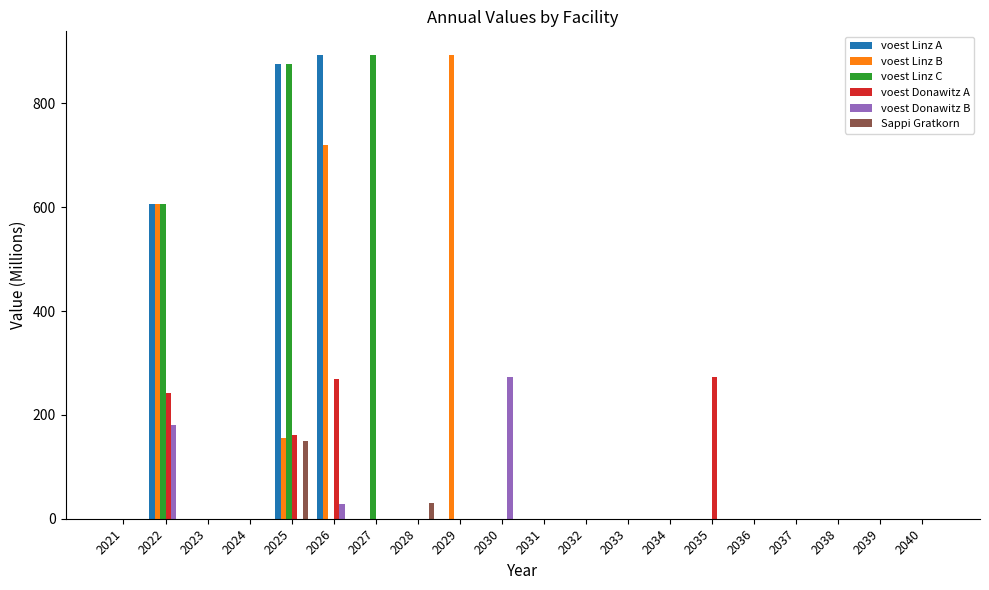

The Sappi Gratkorn series shows 150.0 at 2025. True or false?

True